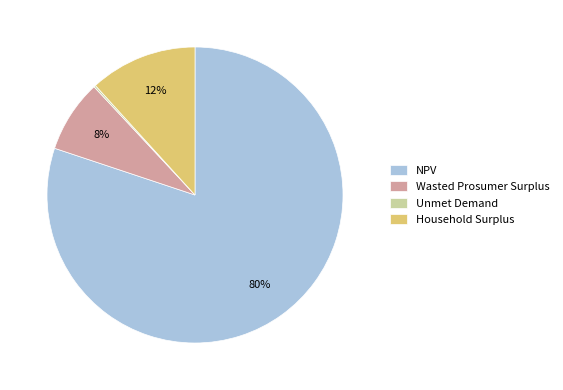

Is the sum of NPV and Household Surplus greater than half?

Yes